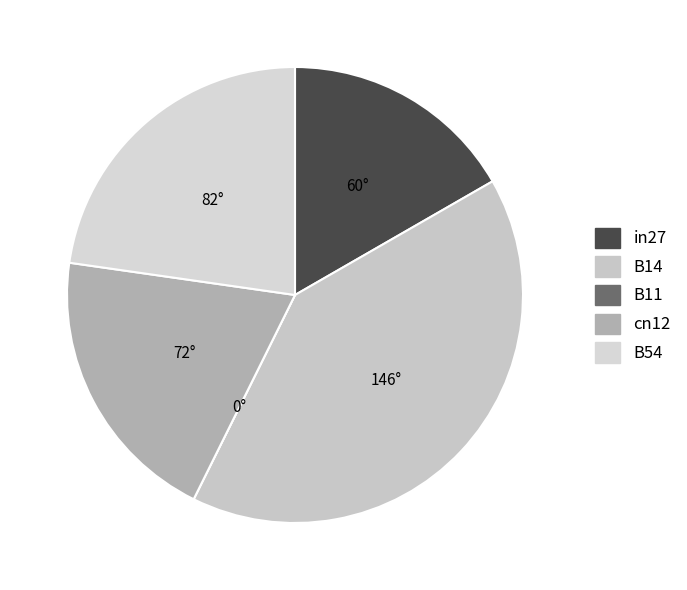

How many slices are in this pie chart?

5